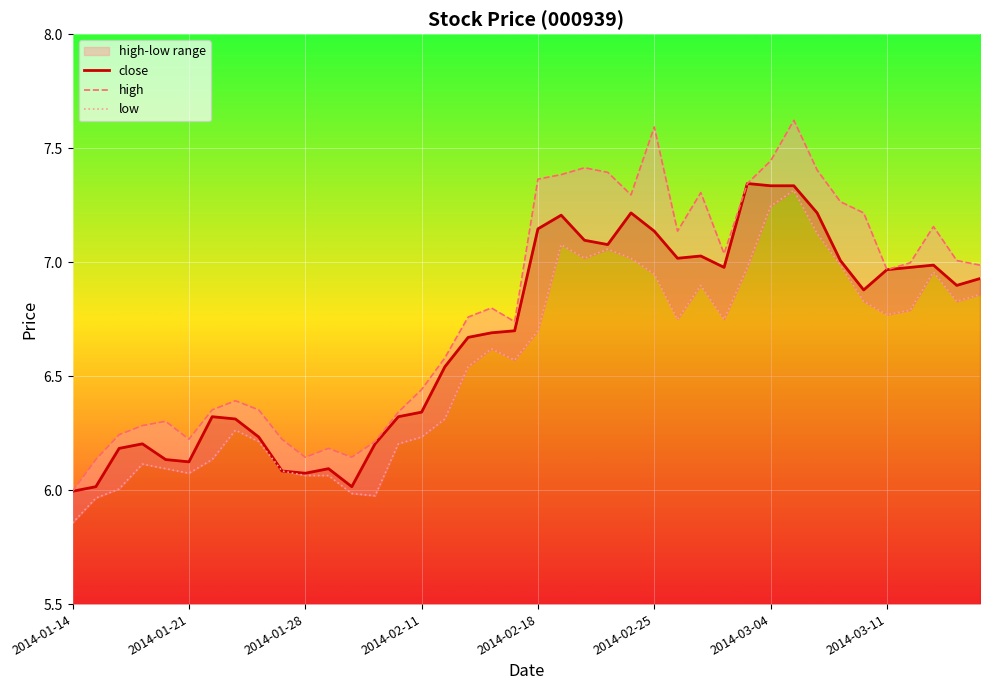

What is the lowest value of the low series?

5.9